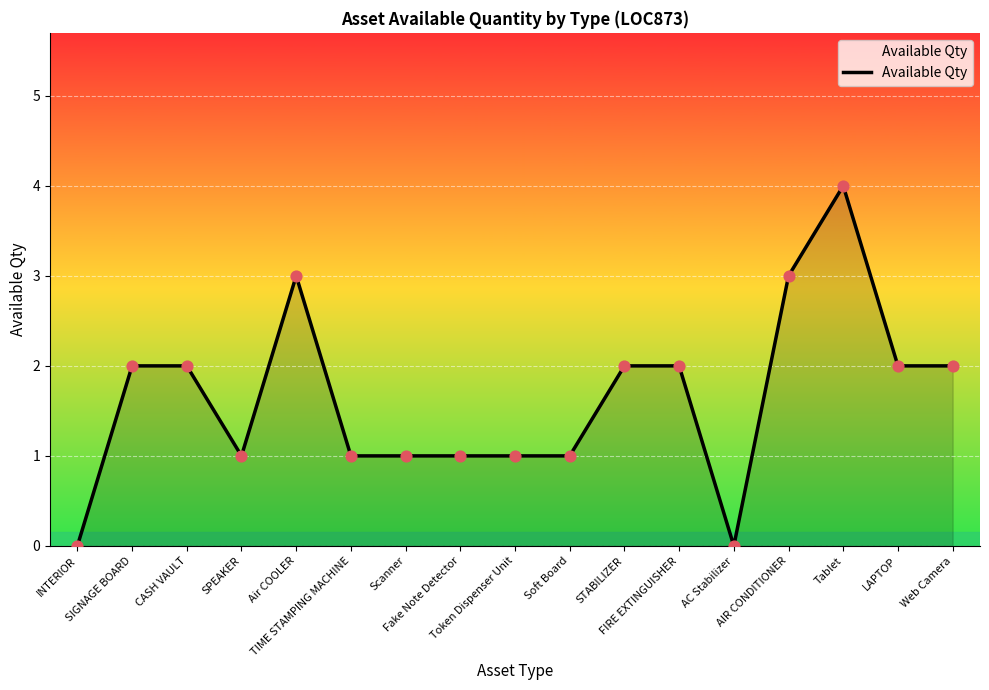

Approximately how many times larger is the value at FIRE EXTINGUISHER compared to LAPTOP?

1.0